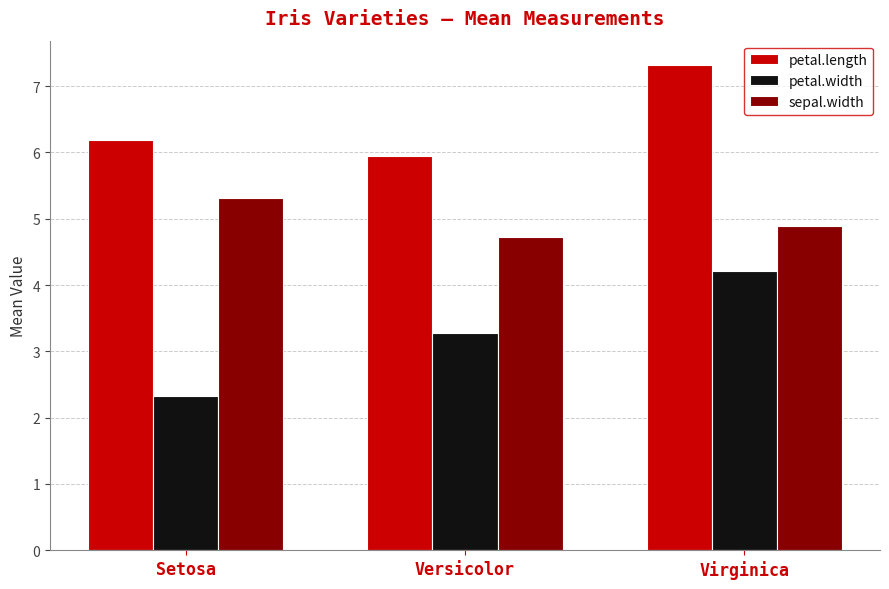

How many bars are there in each group?

3